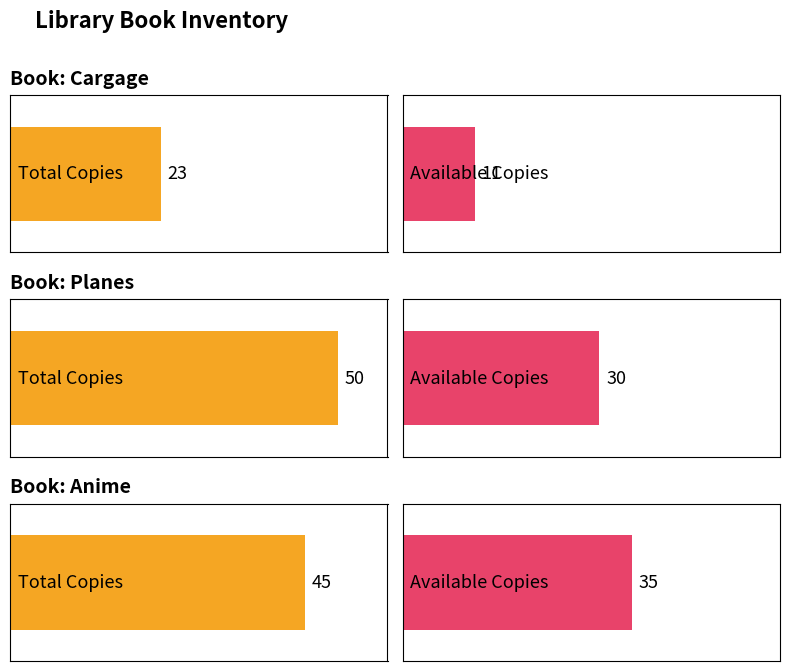

Are the bars horizontal?

Yes